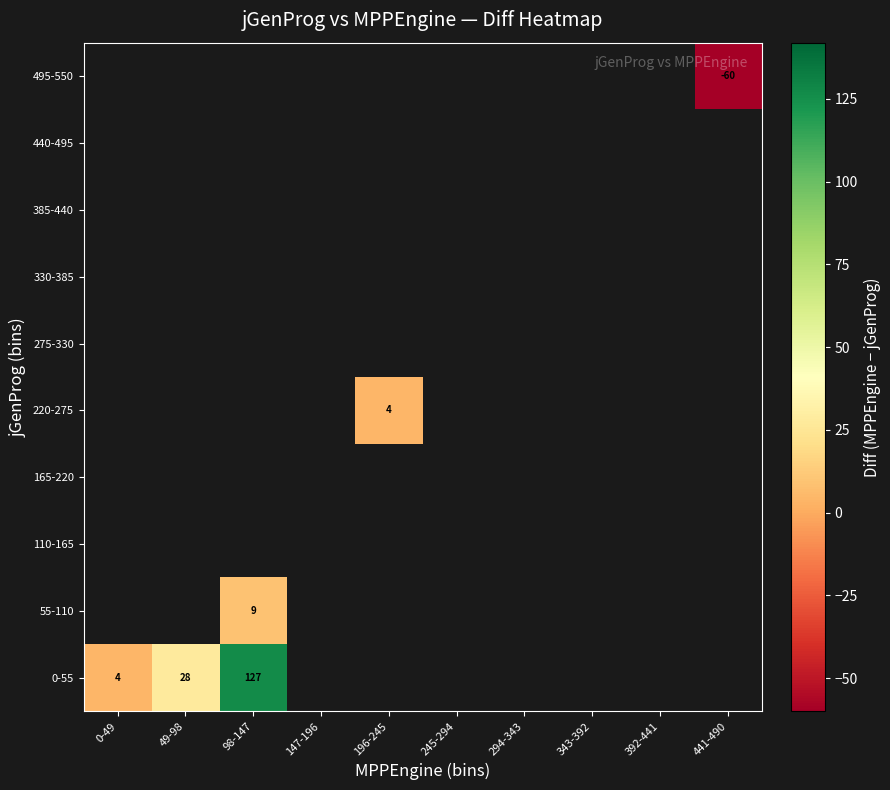

What is the smallest value displayed?

-60.0